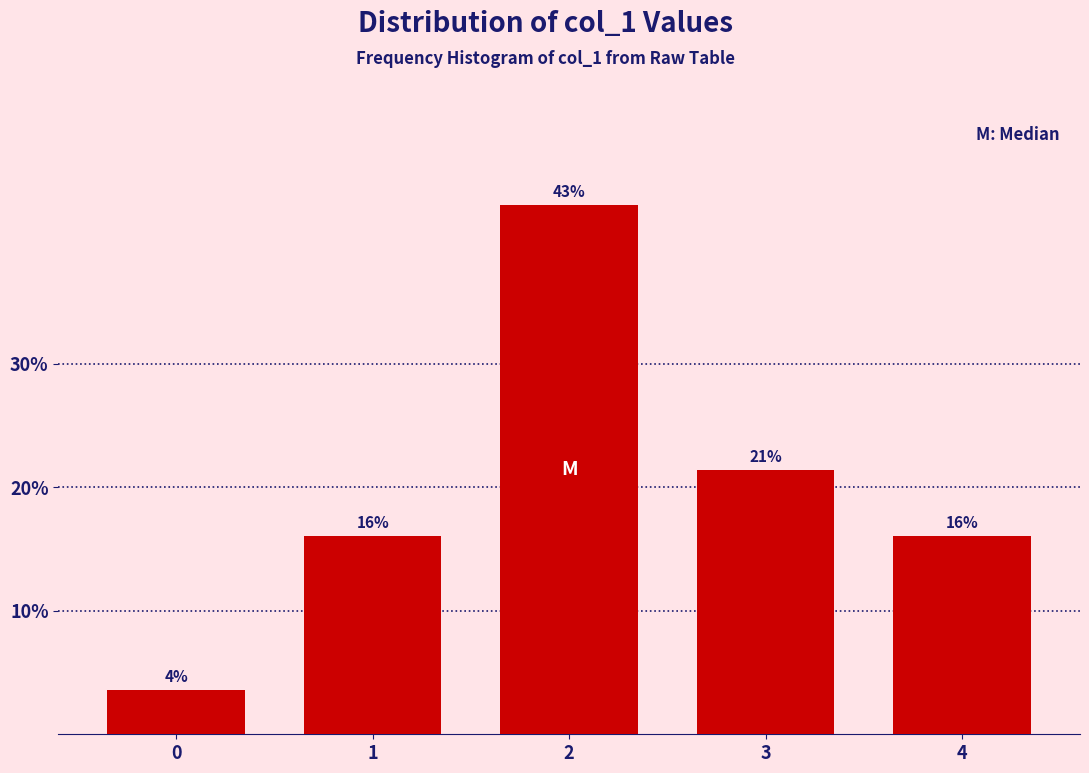

True or false: the data shows 16.1 at 4.

True